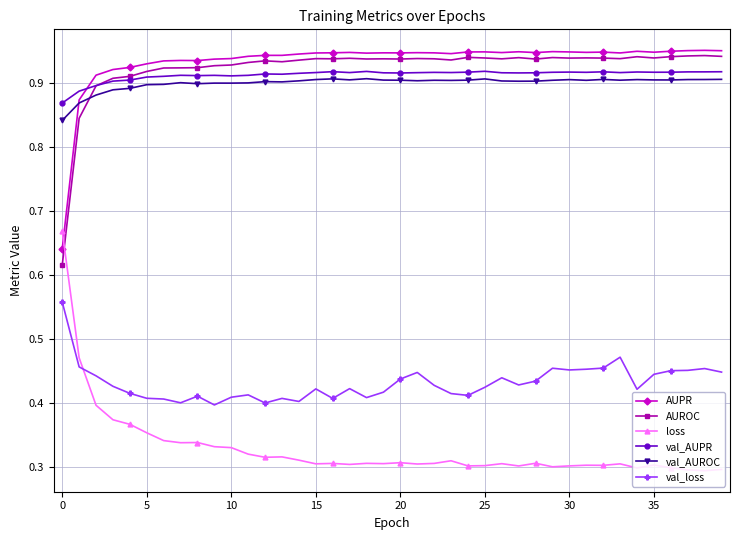

True or false: val_loss and val_AUROC intersect in this chart.

False